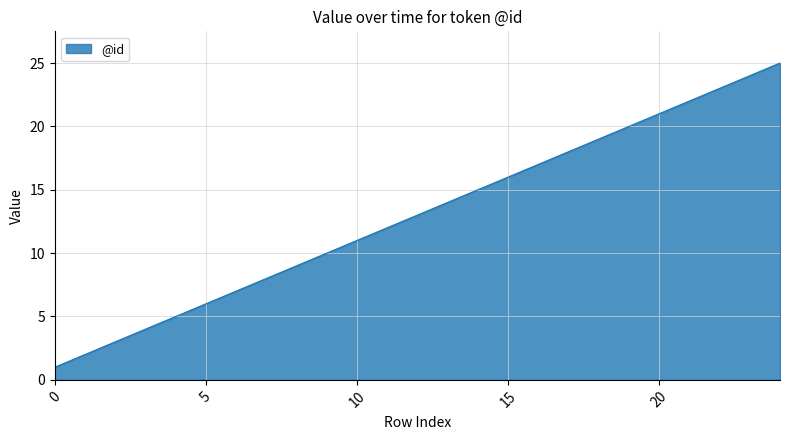

Reading left to right, transcribe all the data shown in this chart.

1	2	3	4	5	6	7	8	9	10	11	12	13	14	15	16	17	18	19	20	21	22	23	24	25